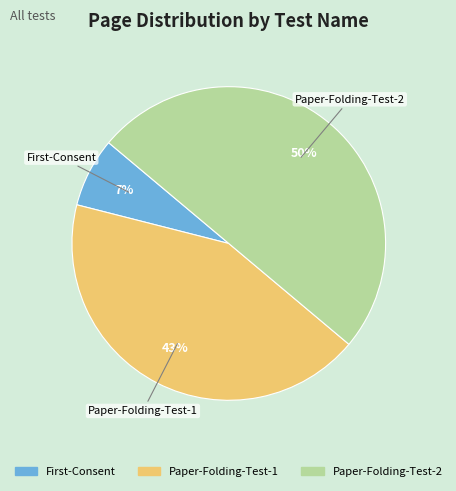

How many slices are in this pie chart?

3